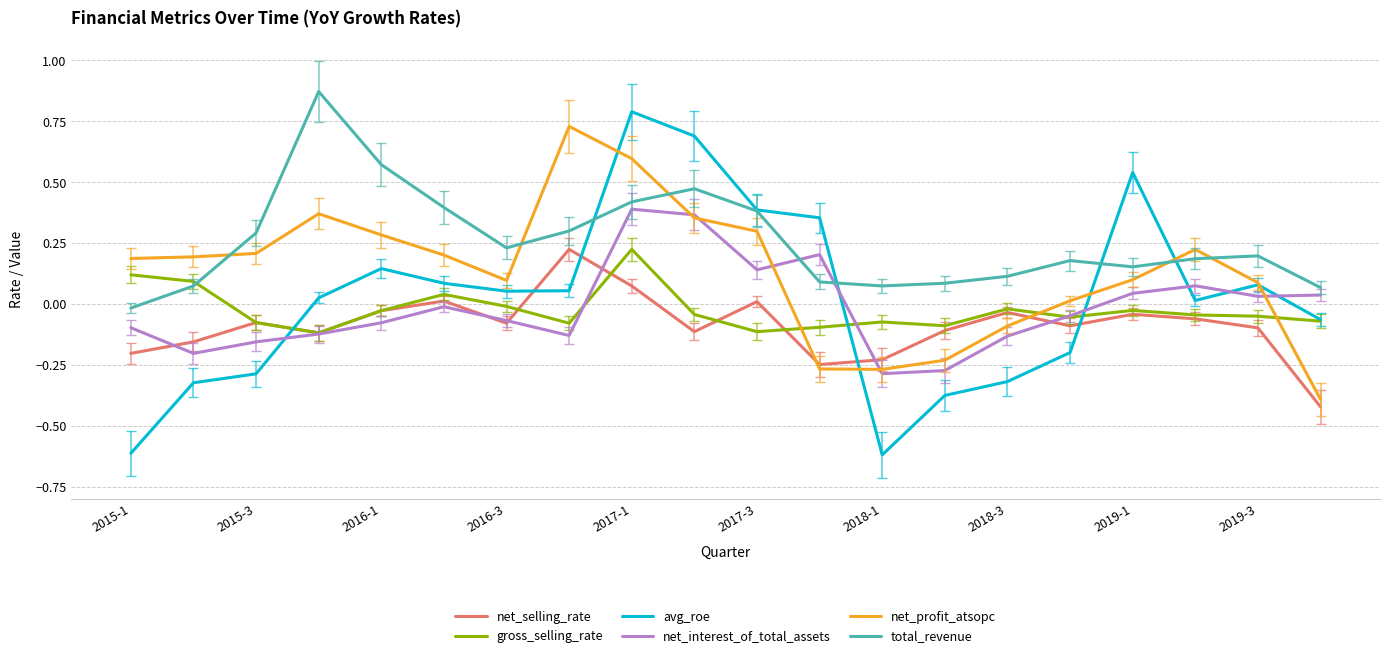

Which series has the largest total across all categories?

total_revenue